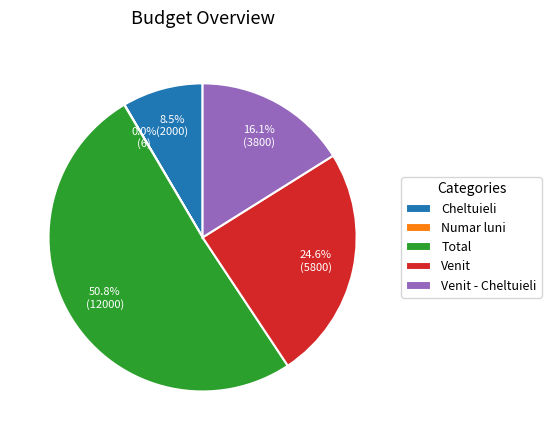

Do Venit and Cheltuieli together represent more than half of the pie?

No